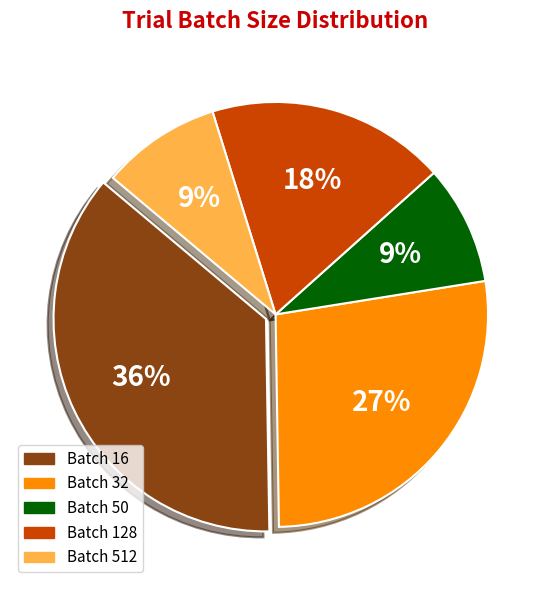

True or false: Batch 50 accounts for 18% of the total.

False